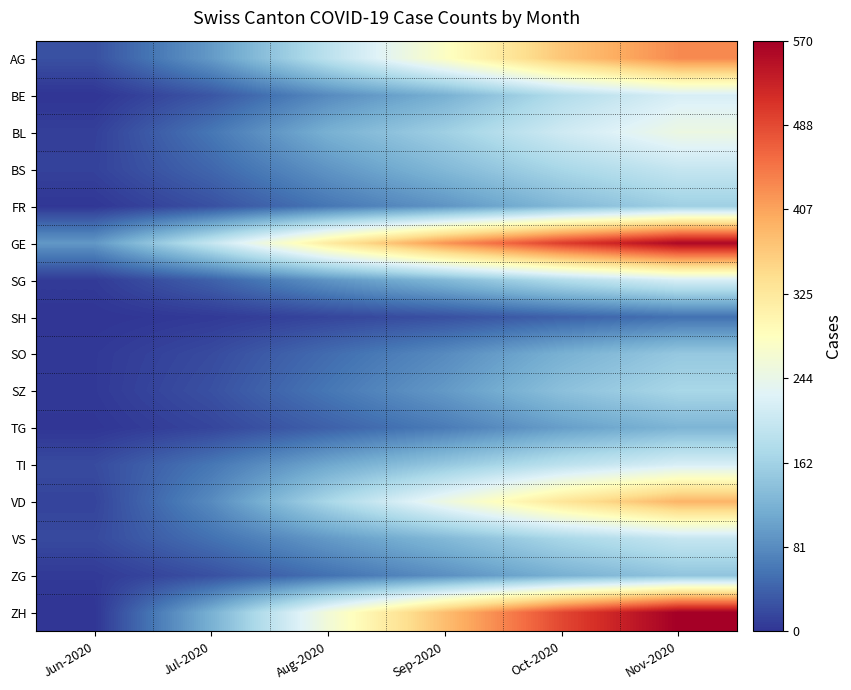

Which series has the largest total across all categories?

GE